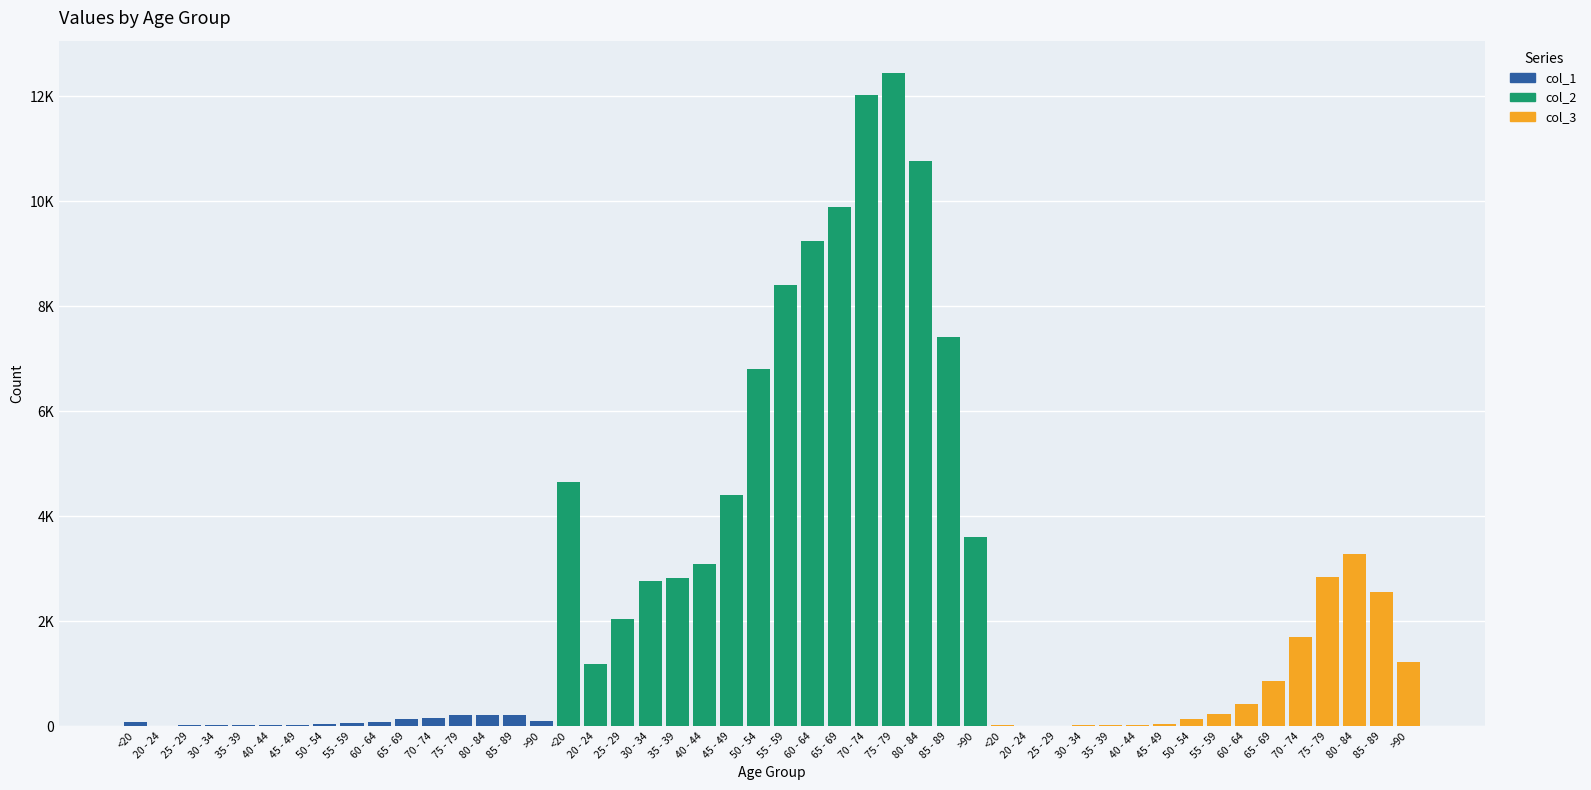

Are the bars horizontal?

No